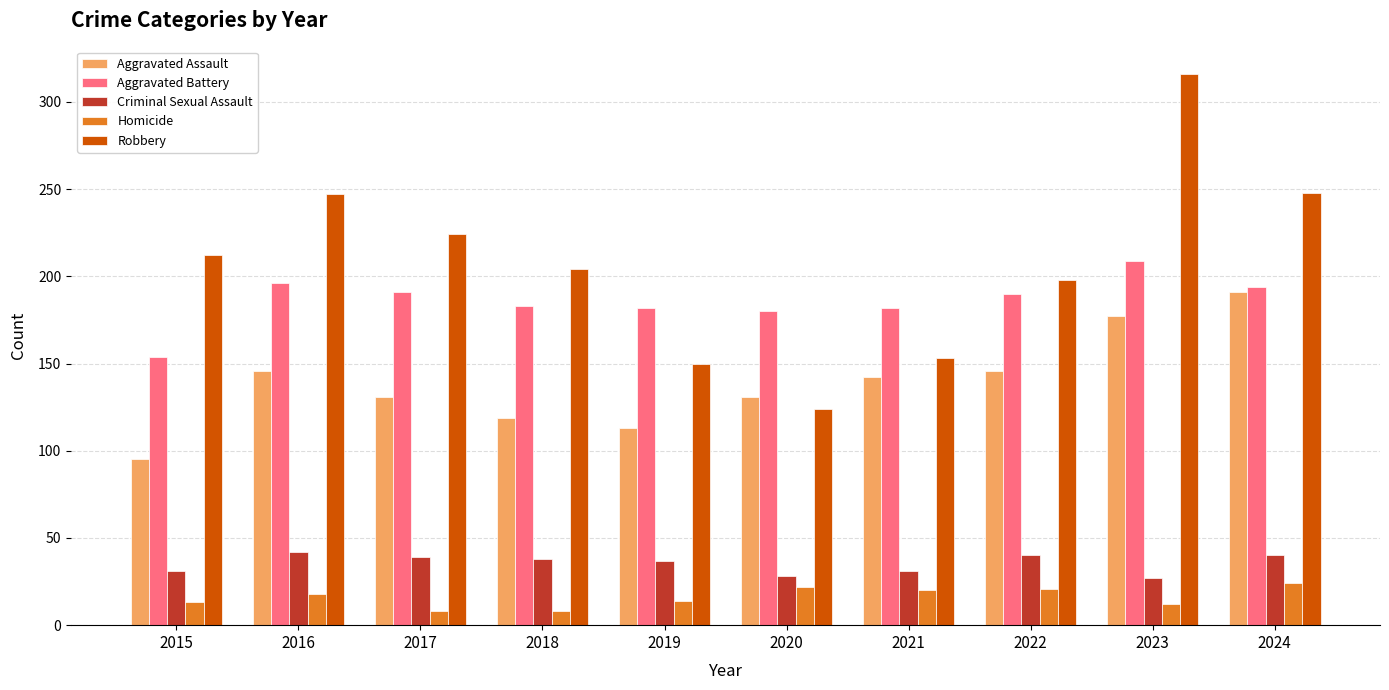

How many series are shown in this chart?

5